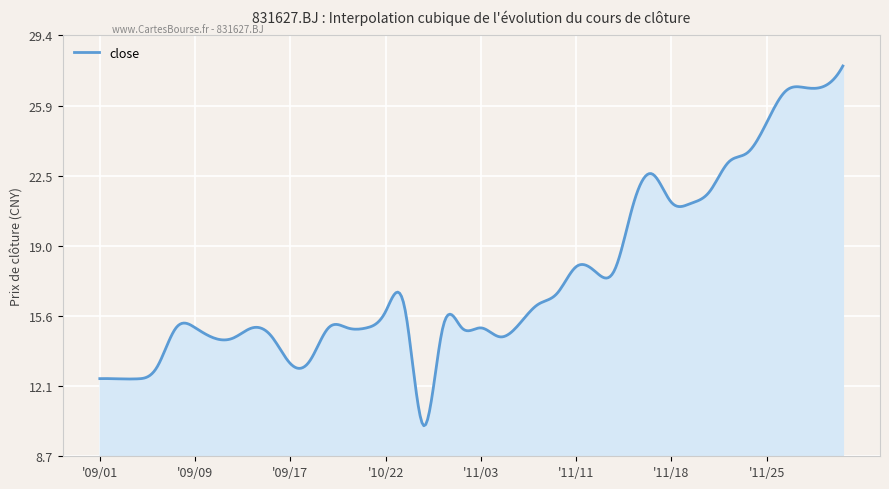

What is the difference between the maximum and minimum values?

17.7